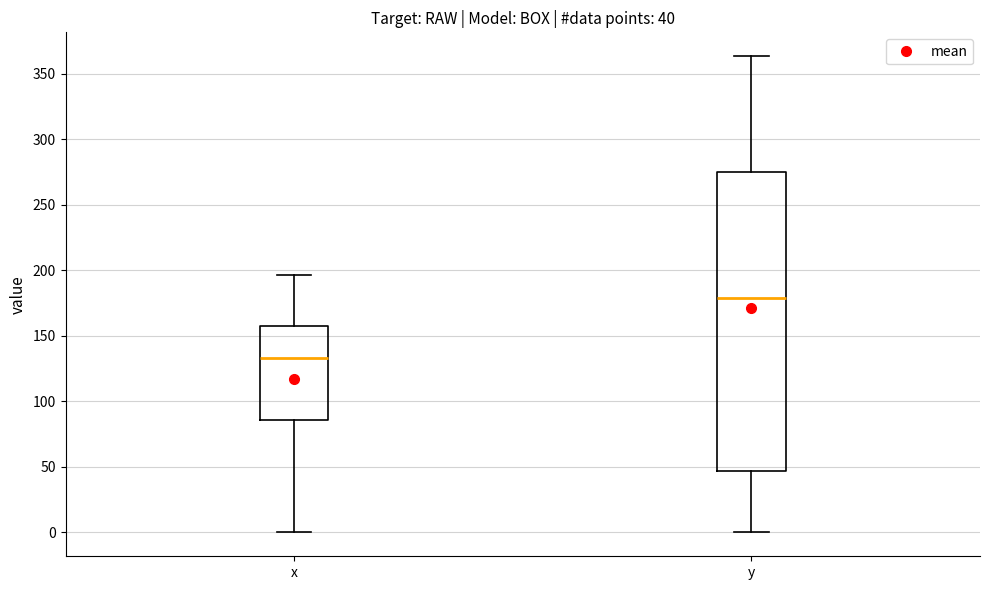

Which box is the tallest, from its lower edge to its upper edge?

y